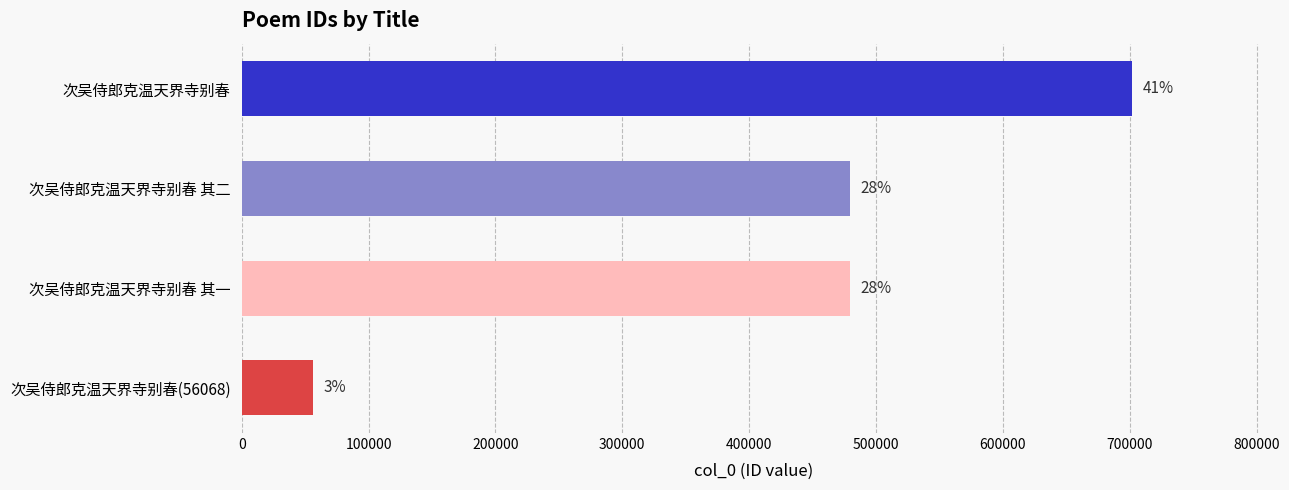

Does the chart contain any negative values?

No